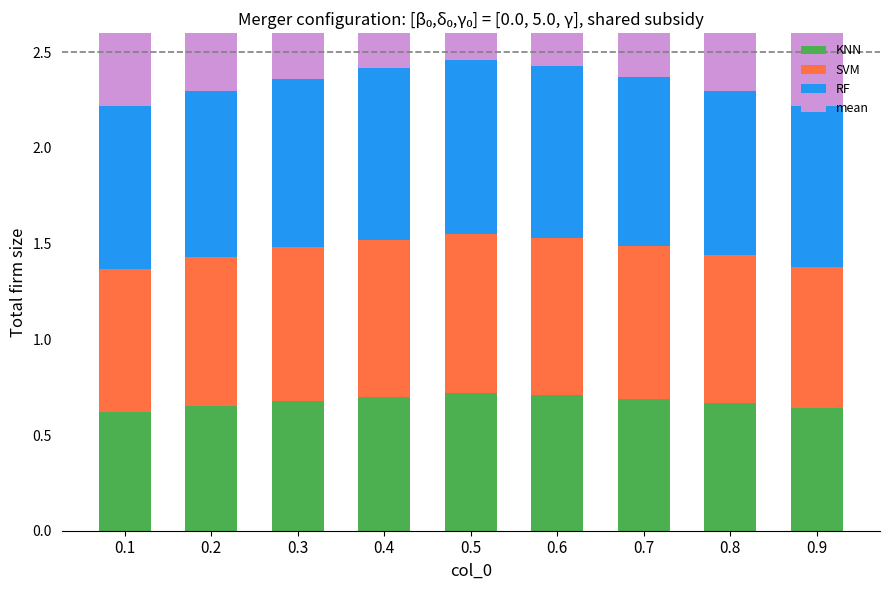

What is the value of the RF bar at the 9th from the left?

0.8